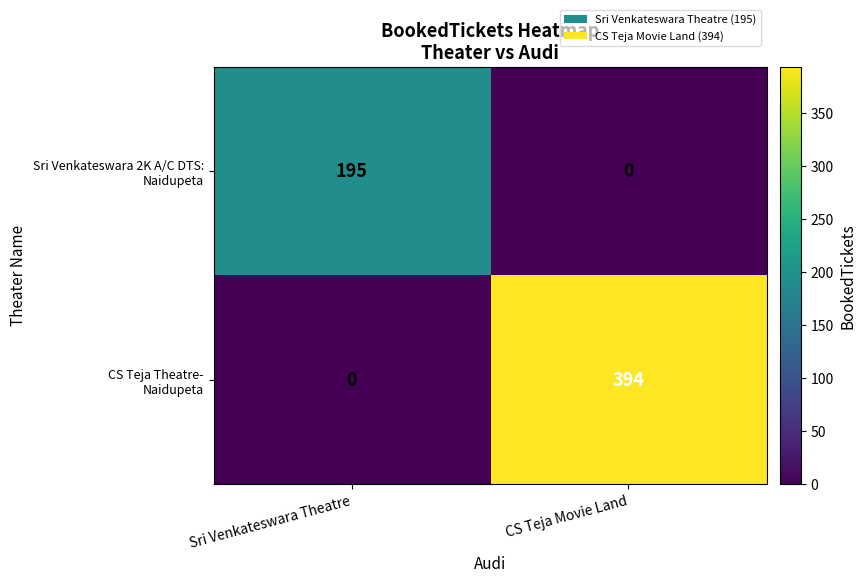

What is the spread (max minus min) of values at CS Teja Movie Land?

394